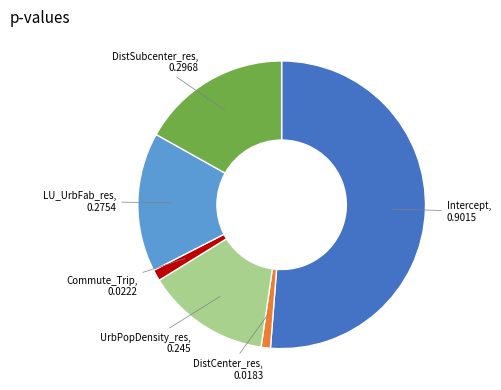

Which has a higher value, Intercept or DistCenter_res?

Intercept